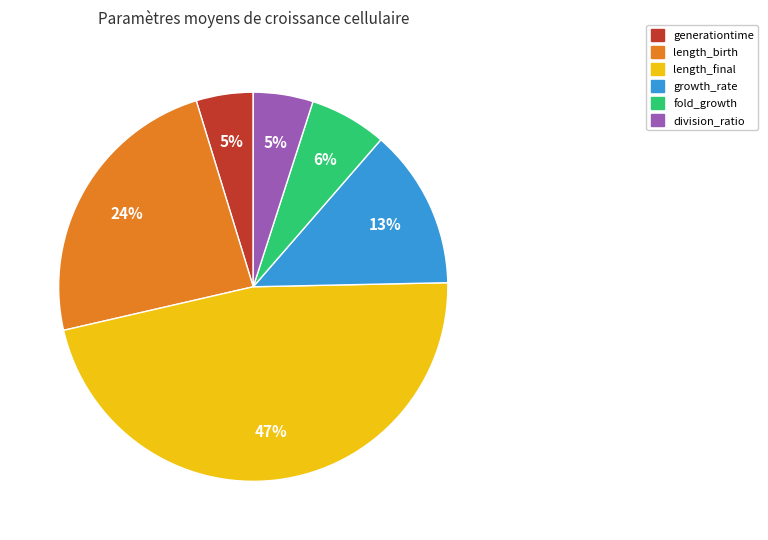

How many slices are in this pie chart?

6